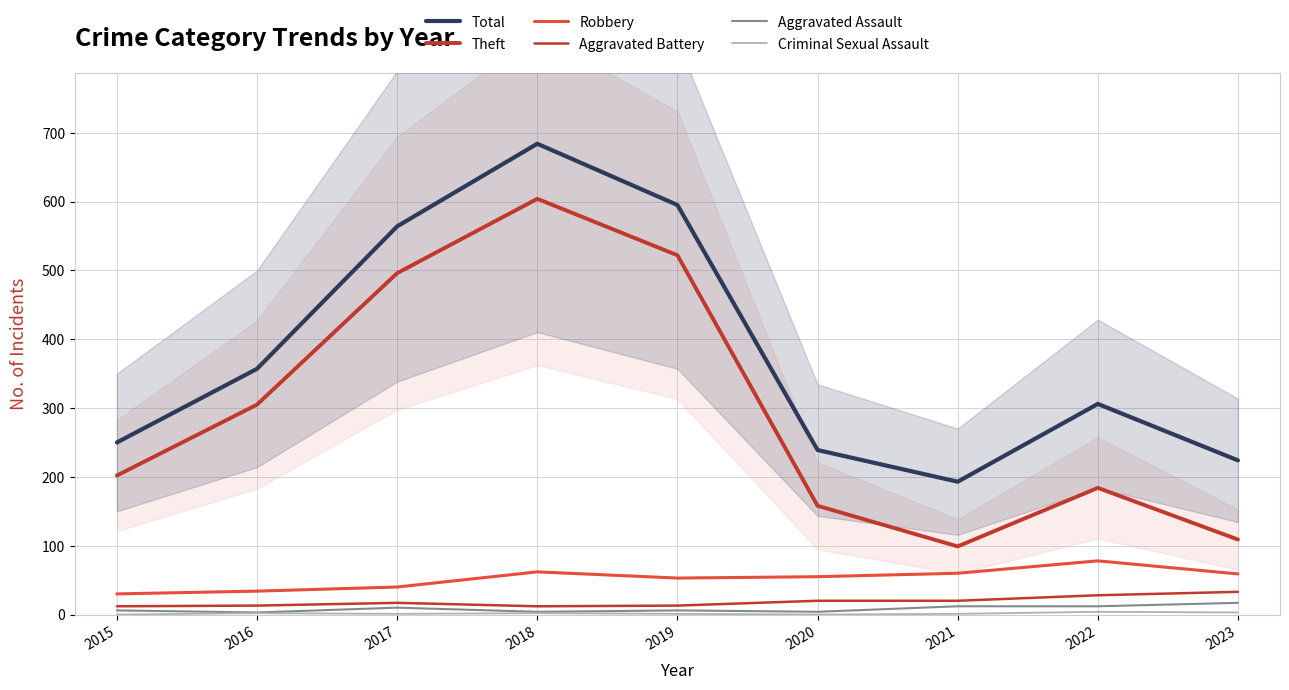

List the series in order of their peak value, highest first.

Total, Theft, Robbery, Aggravated Battery, Aggravated Assault, Criminal Sexual Assault